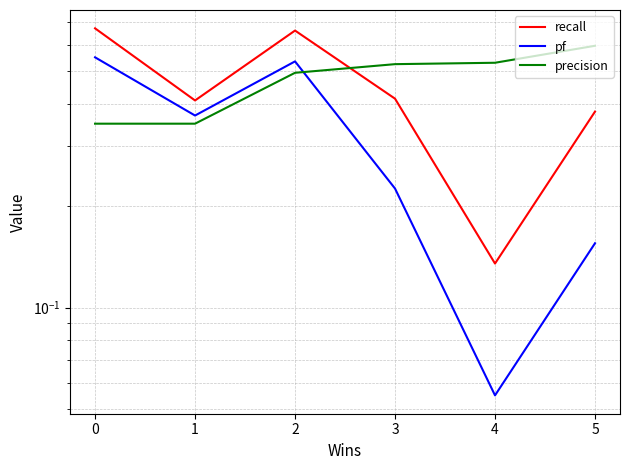

What is the smallest value displayed?

0.1